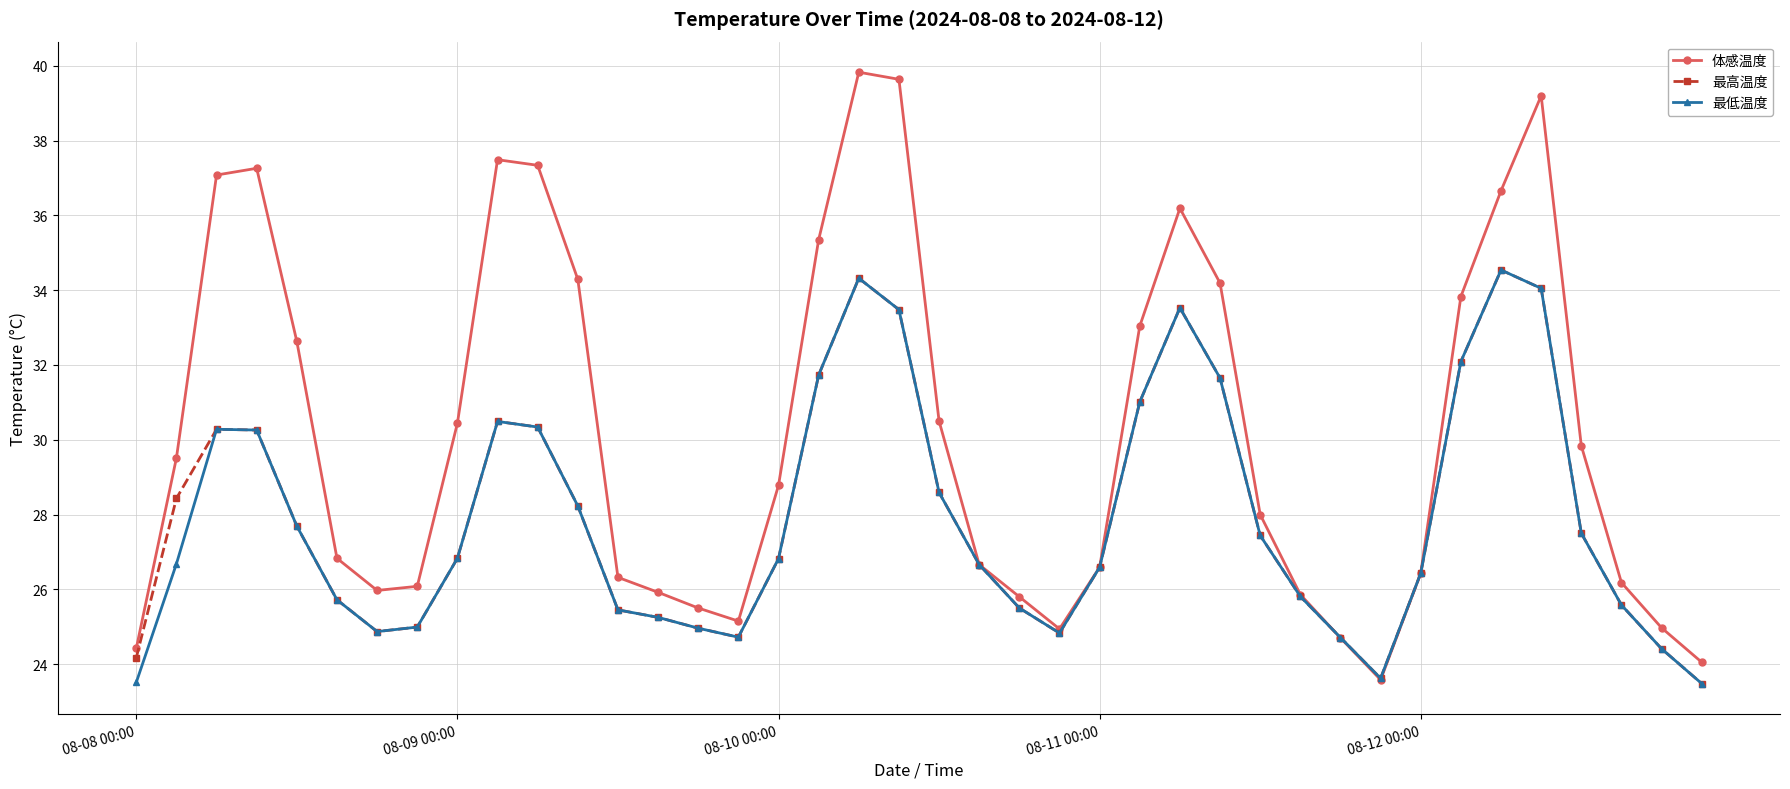

Which series has the widest spread of values?

体感温度